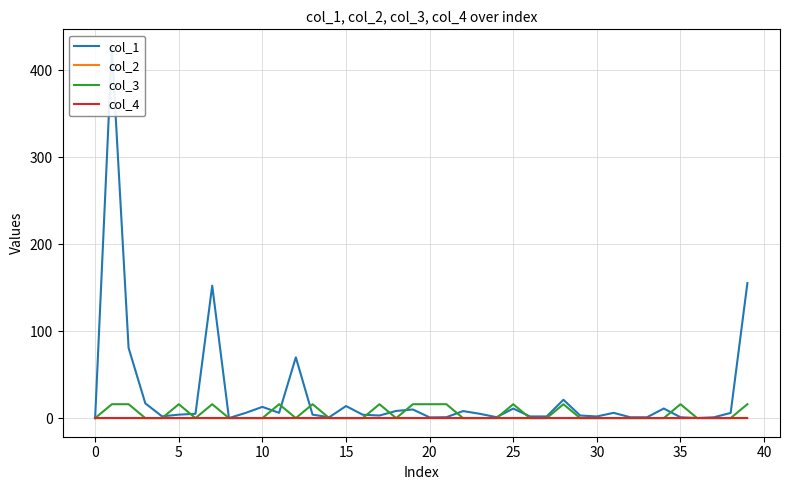

What is the label of the 14th point from the right?

26